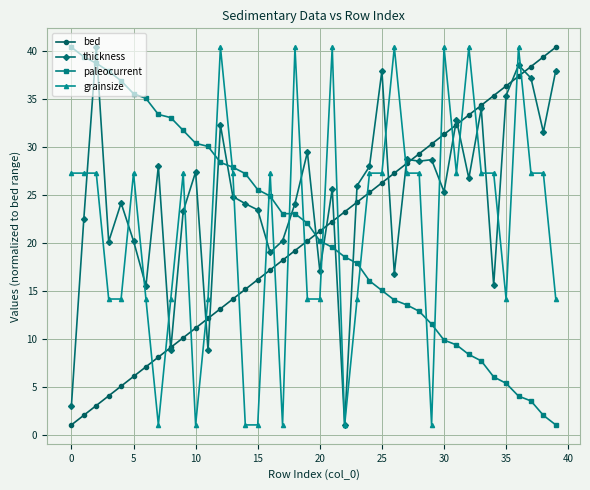

What is the value of the bed point at the 36th from the left?

36.4